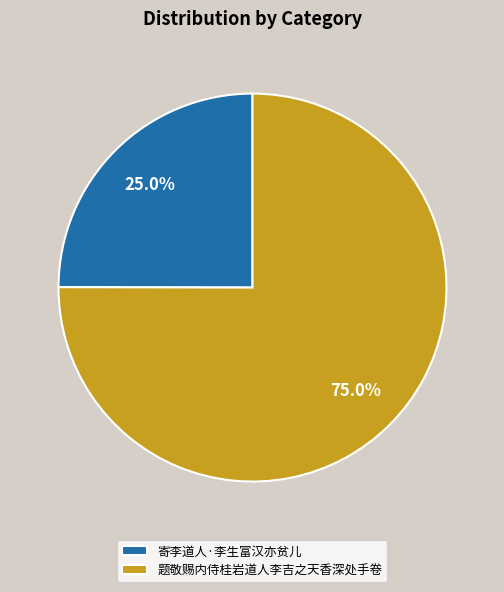

What portion of the pie excludes 寄李道人·李生富汉亦贫儿?

75.0%